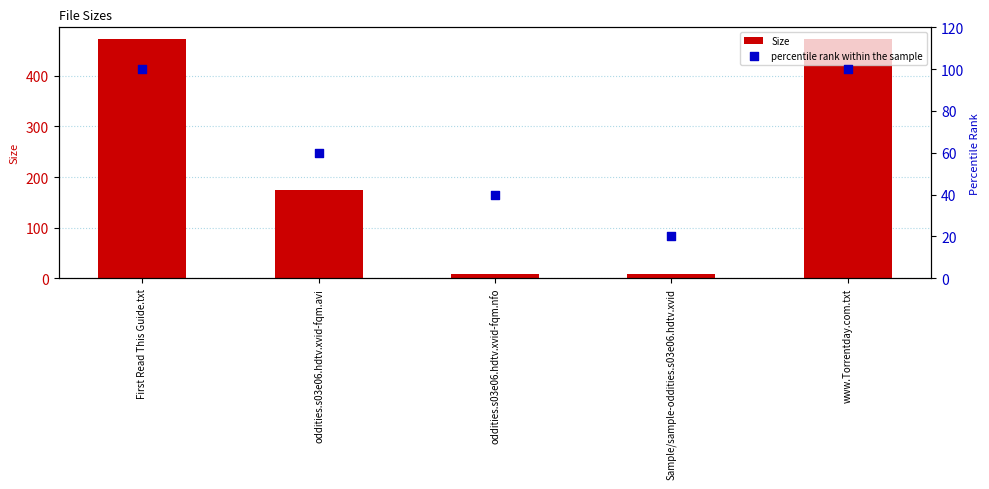

At which category is the sum across all series the highest?

First Read This Guide.txt